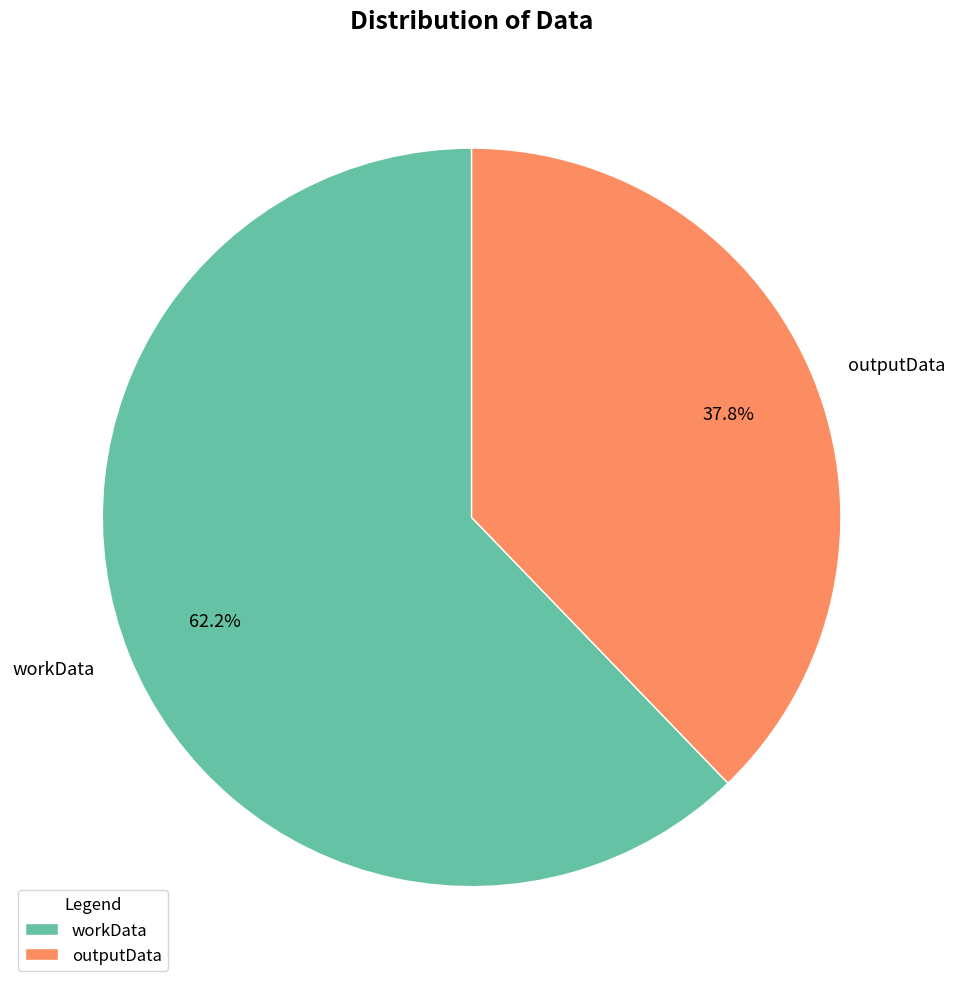

To the nearest percent, what is the difference between the largest and smallest slice percentages?

24%